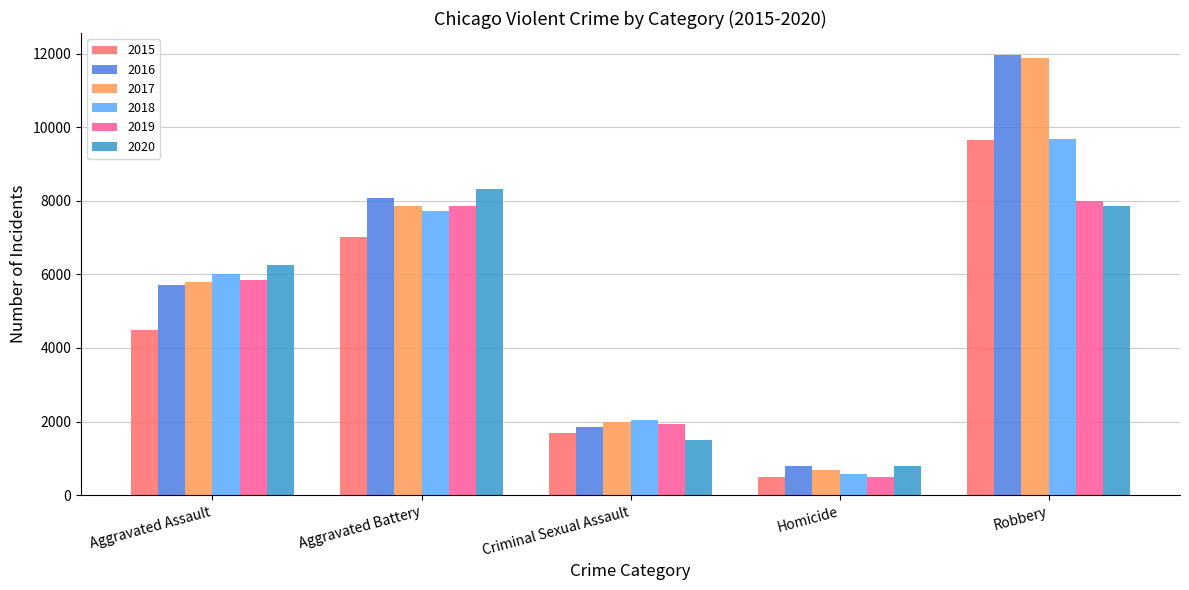

What is the difference between the maximum and minimum values in the 2020 series?

7534